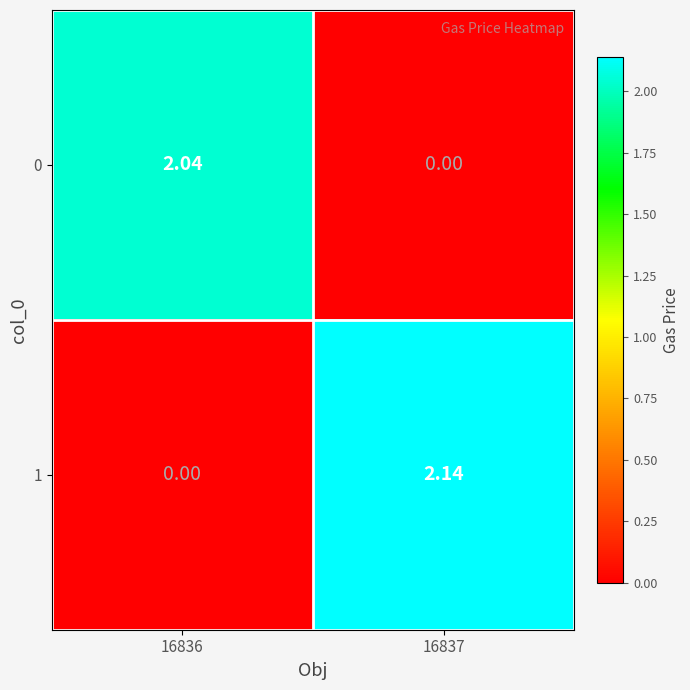

Is the value of 1 at 16836 greater than the value of 0 at 16836?

No